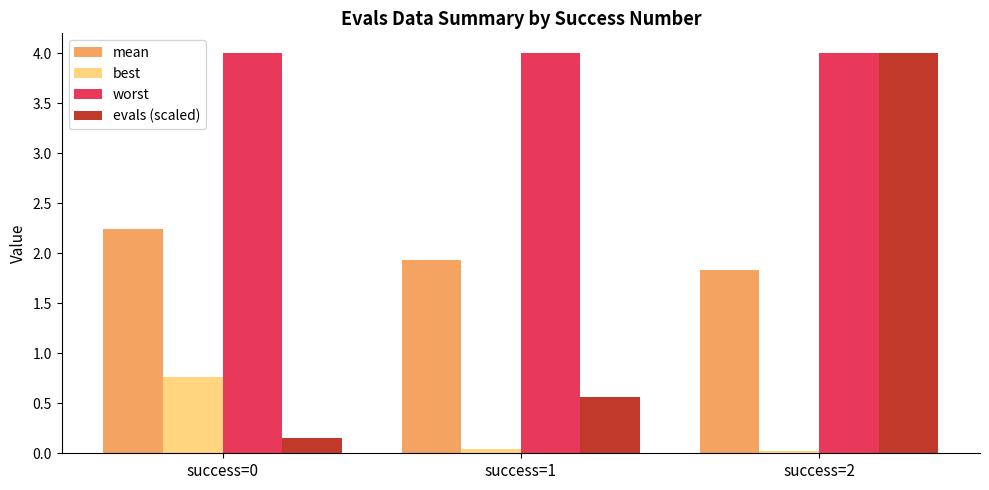

What is the sum of all worst values?

12.0